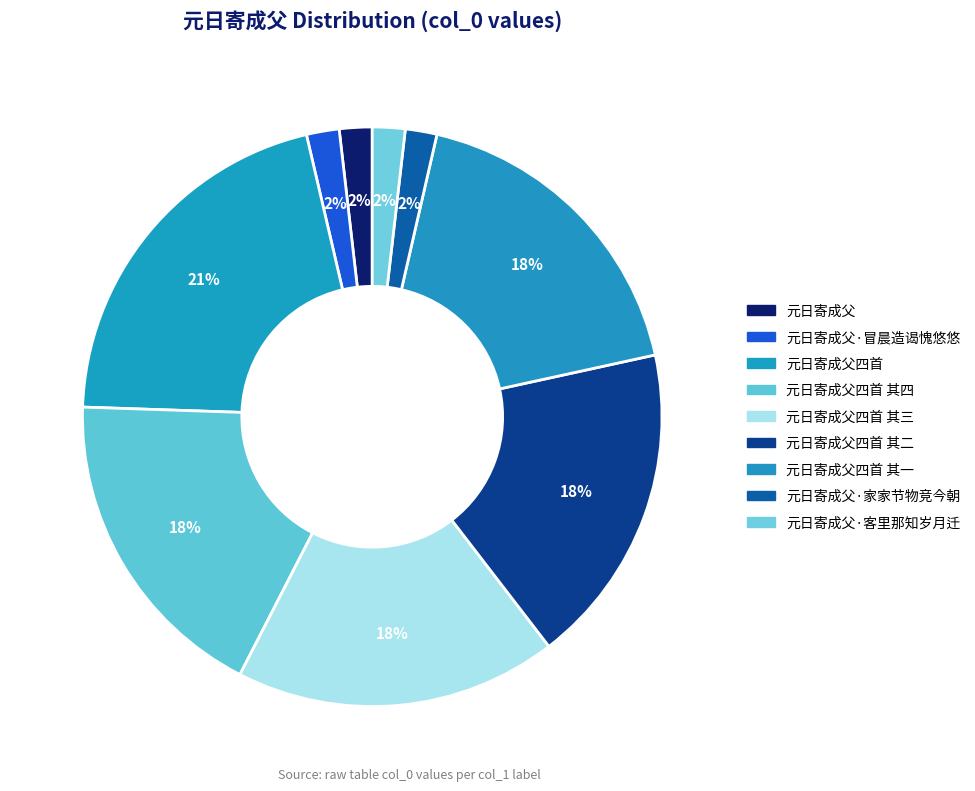

How many segments does this pie chart have?

9